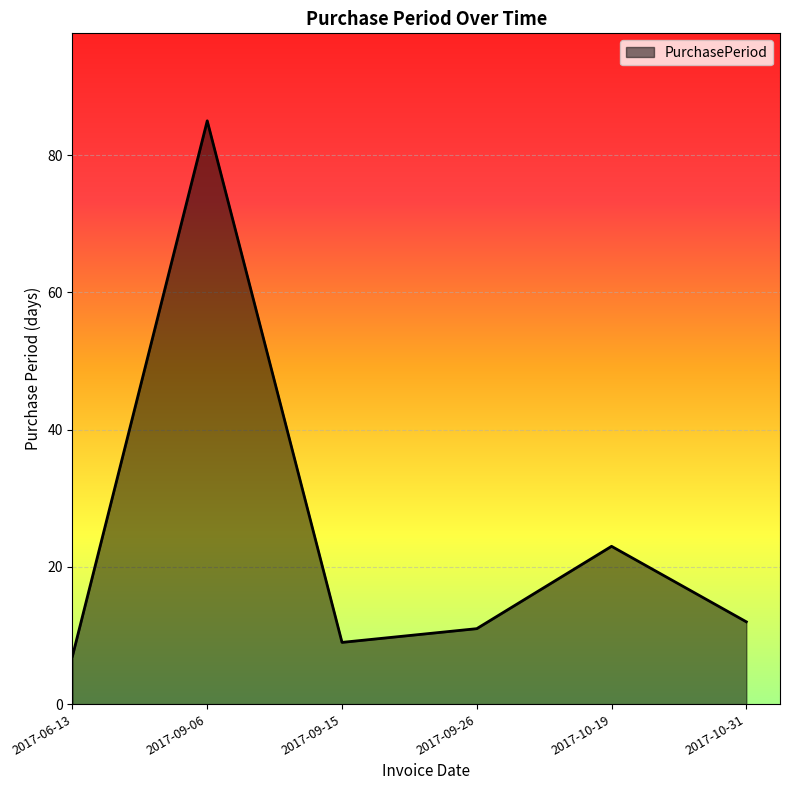

How many interior local valleys (lower than both neighbors) does the data have?

1